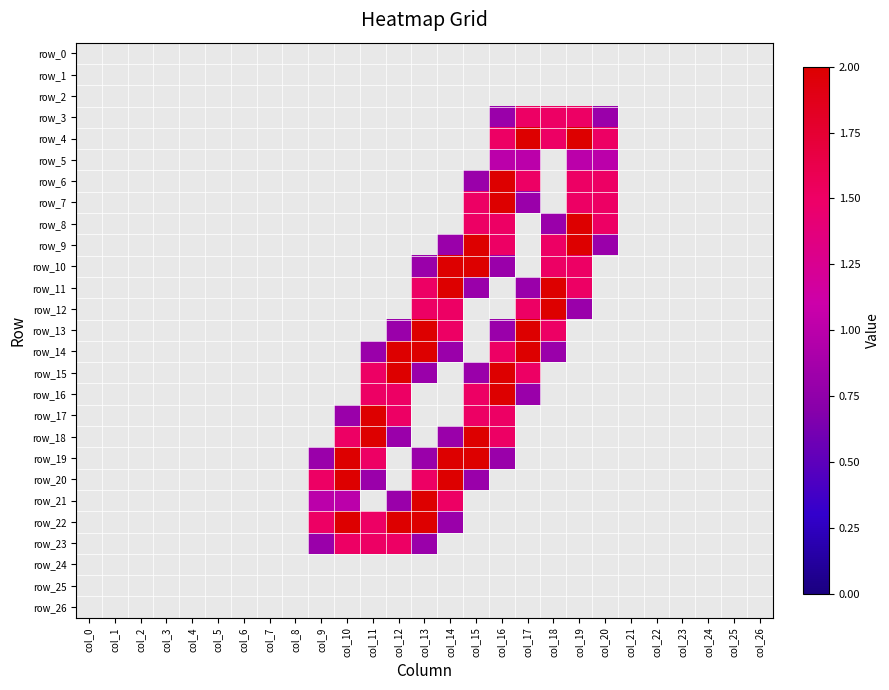

Reading left to right, list all the values displayed in this chart.

row_0: 0.0	0.0	0.0	0.0	0.0	0.0	0.0	0.0	0.0	0.0	0.0	0.0	0.0	0.0	0.0	0.0	0.0	0.0	0.0	0.0	0.0	0.0	0.0	0.0	0.0	0.0	0.0
row_1: 0.0	0.0	0.0	0.0	0.0	0.0	0.0	0.0	0.0	0.0	0.0	0.0	0.0	0.0	0.0	0.0	0.0	0.0	0.0	0.0	0.0	0.0	0.0	0.0	0.0	0.0	0.0
row_2: 0.0	0.0	0.0	0.0	0.0	0.0	0.0	0.0	0.0	0.0	0.0	0.0	0.0	0.0	0.0	0.0	0.0	0.0	0.0	0.0	0.0	0.0	0.0	0.0	0.0	0.0	0.0
row_3: 0.0	0.0	0.0	0.0	0.0	0.0	0.0	0.0	0.0	0.0	0.0	0.0	0.0	0.0	0.0	0.0	0.8	1.5	1.5	1.5	0.8	0.0	0.0	0.0	0.0	0.0	0.0
row_4: 0.0	0.0	0.0	0.0	0.0	0.0	0.0	0.0	0.0	0.0	0.0	0.0	0.0	0.0	0.0	0.0	1.5	2.0	1.5	2.0	1.5	0.0	0.0	0.0	0.0	0.0	0.0
row_5: 0.0	0.0	0.0	0.0	0.0	0.0	0.0	0.0	0.0	0.0	0.0	0.0	0.0	0.0	0.0	0.0	1.0	1.0	0.0	1.0	1.0	0.0	0.0	0.0	0.0	0.0	0.0
row_6: 0.0	0.0	0.0	0.0	0.0	0.0	0.0	0.0	0.0	0.0	0.0	0.0	0.0	0.0	0.0	0.8	2.0	1.5	0.0	1.5	1.5	0.0	0.0	0.0	0.0	0.0	0.0
row_7: 0.0	0.0	0.0	0.0	0.0	0.0	0.0	0.0	0.0	0.0	0.0	0.0	0.0	0.0	0.0	1.5	2.0	0.8	0.0	1.5	1.5	0.0	0.0	0.0	0.0	0.0	0.0
row_8: 0.0	0.0	0.0	0.0	0.0	0.0	0.0	0.0	0.0	0.0	0.0	0.0	0.0	0.0	0.0	1.5	1.5	0.0	0.8	2.0	1.5	0.0	0.0	0.0	0.0	0.0	0.0
row_9: 0.0	0.0	0.0	0.0	0.0	0.0	0.0	0.0	0.0	0.0	0.0	0.0	0.0	0.0	0.8	2.0	1.5	0.0	1.5	2.0	0.8	0.0	0.0	0.0	0.0	0.0	0.0
row_10: 0.0	0.0	0.0	0.0	0.0	0.0	0.0	0.0	0.0	0.0	0.0	0.0	0.0	0.8	2.0	2.0	0.8	0.0	1.5	1.5	0.0	0.0	0.0	0.0	0.0	0.0	0.0
row_11: 0.0	0.0	0.0	0.0	0.0	0.0	0.0	0.0	0.0	0.0	0.0	0.0	0.0	1.5	2.0	0.8	0.0	0.8	2.0	1.5	0.0	0.0	0.0	0.0	0.0	0.0	0.0
row_12: 0.0	0.0	0.0	0.0	0.0	0.0	0.0	0.0	0.0	0.0	0.0	0.0	0.0	1.5	1.5	0.0	0.0	1.5	2.0	0.8	0.0	0.0	0.0	0.0	0.0	0.0	0.0
row_13: 0.0	0.0	0.0	0.0	0.0	0.0	0.0	0.0	0.0	0.0	0.0	0.0	0.8	2.0	1.5	0.0	0.8	2.0	1.5	0.0	0.0	0.0	0.0	0.0	0.0	0.0	0.0
row_14: 0.0	0.0	0.0	0.0	0.0	0.0	0.0	0.0	0.0	0.0	0.0	0.8	2.0	2.0	0.8	0.0	1.5	2.0	0.8	0.0	0.0	0.0	0.0	0.0	0.0	0.0	0.0
row_15: 0.0	0.0	0.0	0.0	0.0	0.0	0.0	0.0	0.0	0.0	0.0	1.5	2.0	0.8	0.0	0.8	2.0	1.5	0.0	0.0	0.0	0.0	0.0	0.0	0.0	0.0	0.0
row_16: 0.0	0.0	0.0	0.0	0.0	0.0	0.0	0.0	0.0	0.0	0.0	1.5	1.5	0.0	0.0	1.5	2.0	0.8	0.0	0.0	0.0	0.0	0.0	0.0	0.0	0.0	0.0
row_17: 0.0	0.0	0.0	0.0	0.0	0.0	0.0	0.0	0.0	0.0	0.8	2.0	1.5	0.0	0.0	1.5	1.5	0.0	0.0	0.0	0.0	0.0	0.0	0.0	0.0	0.0	0.0
row_18: 0.0	0.0	0.0	0.0	0.0	0.0	0.0	0.0	0.0	0.0	1.5	2.0	0.8	0.0	0.8	2.0	1.5	0.0	0.0	0.0	0.0	0.0	0.0	0.0	0.0	0.0	0.0
row_19: 0.0	0.0	0.0	0.0	0.0	0.0	0.0	0.0	0.0	0.8	2.0	1.5	0.0	0.8	2.0	2.0	0.8	0.0	0.0	0.0	0.0	0.0	0.0	0.0	0.0	0.0	0.0
row_20: 0.0	0.0	0.0	0.0	0.0	0.0	0.0	0.0	0.0	1.5	2.0	0.8	0.0	1.5	2.0	0.8	0.0	0.0	0.0	0.0	0.0	0.0	0.0	0.0	0.0	0.0	0.0
row_21: 0.0	0.0	0.0	0.0	0.0	0.0	0.0	0.0	0.0	1.0	1.0	0.0	0.8	2.0	1.5	0.0	0.0	0.0	0.0	0.0	0.0	0.0	0.0	0.0	0.0	0.0	0.0
row_22: 0.0	0.0	0.0	0.0	0.0	0.0	0.0	0.0	0.0	1.5	2.0	1.5	2.0	2.0	0.8	0.0	0.0	0.0	0.0	0.0	0.0	0.0	0.0	0.0	0.0	0.0	0.0
row_23: 0.0	0.0	0.0	0.0	0.0	0.0	0.0	0.0	0.0	0.8	1.5	1.5	1.5	0.8	0.0	0.0	0.0	0.0	0.0	0.0	0.0	0.0	0.0	0.0	0.0	0.0	0.0
row_24: 0.0	0.0	0.0	0.0	0.0	0.0	0.0	0.0	0.0	0.0	0.0	0.0	0.0	0.0	0.0	0.0	0.0	0.0	0.0	0.0	0.0	0.0	0.0	0.0	0.0	0.0	0.0
row_25: 0.0	0.0	0.0	0.0	0.0	0.0	0.0	0.0	0.0	0.0	0.0	0.0	0.0	0.0	0.0	0.0	0.0	0.0	0.0	0.0	0.0	0.0	0.0	0.0	0.0	0.0	0.0
row_26: 0.0	0.0	0.0	0.0	0.0	0.0	0.0	0.0	0.0	0.0	0.0	0.0	0.0	0.0	0.0	0.0	0.0	0.0	0.0	0.0	0.0	0.0	0.0	0.0	0.0	0.0	0.0